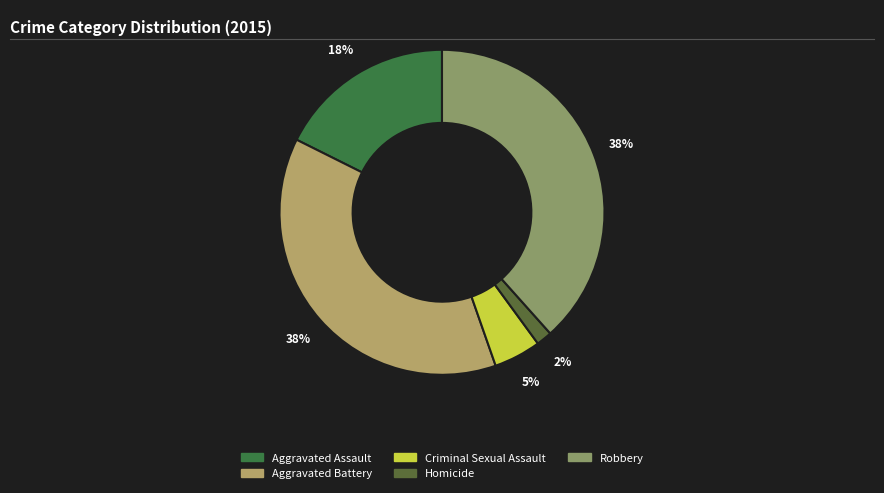

Between Homicide and Aggravated Assault, which is larger?

Aggravated Assault